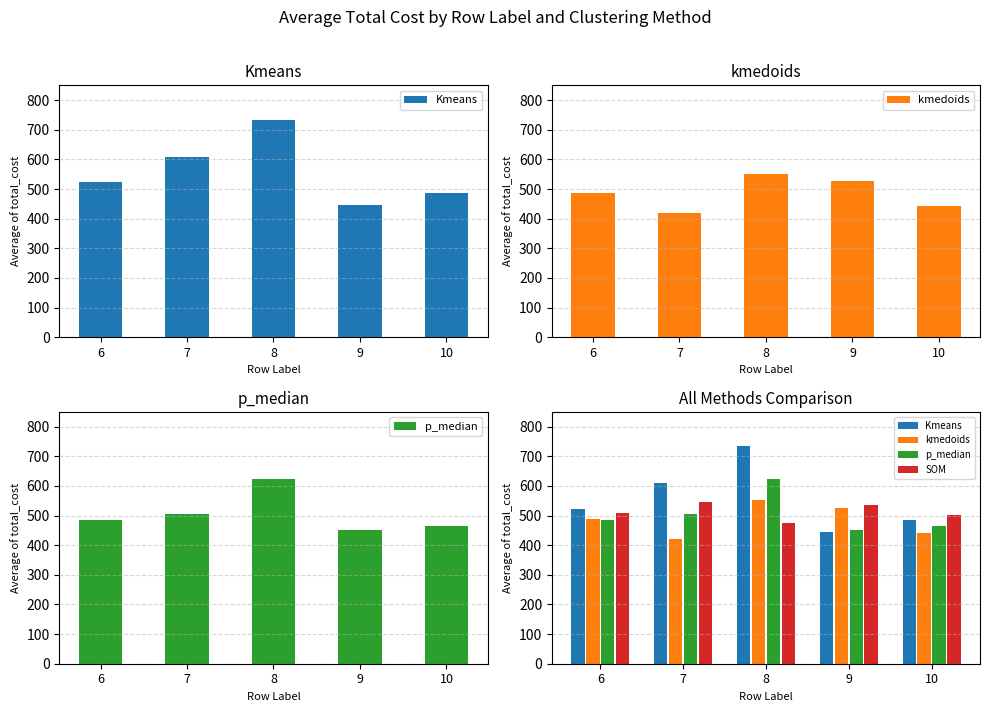

Which has a higher value, 8 or 7?

8